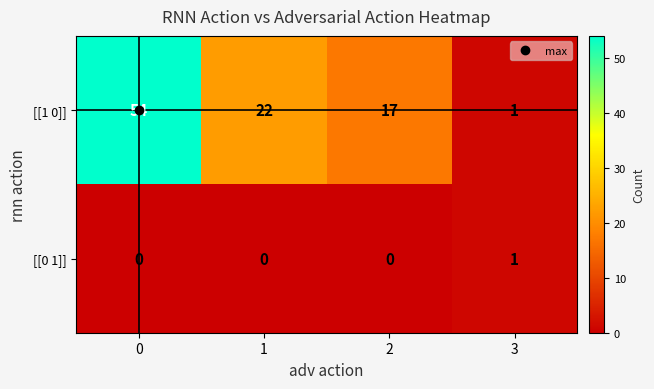

Is the value of [[0 1]] at 1 greater than the value of [[1 0]] at 0?

No